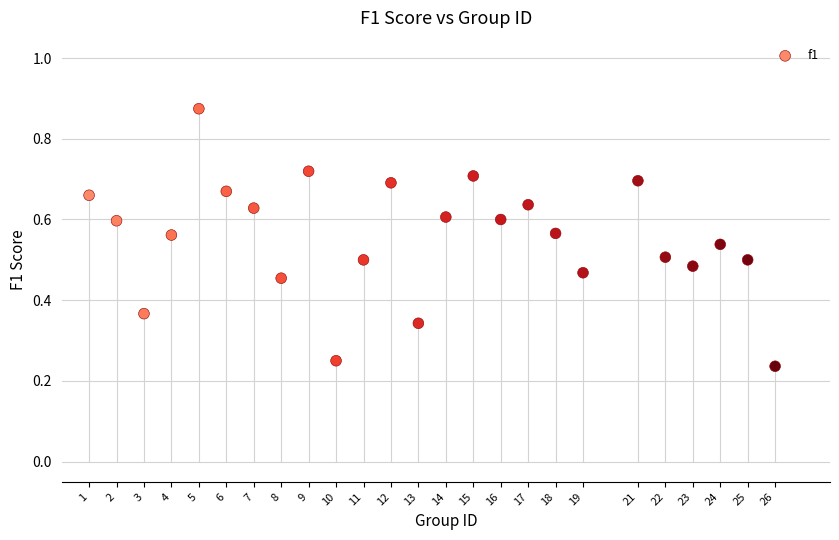

What is the range of X values (max minus min)?

25.0